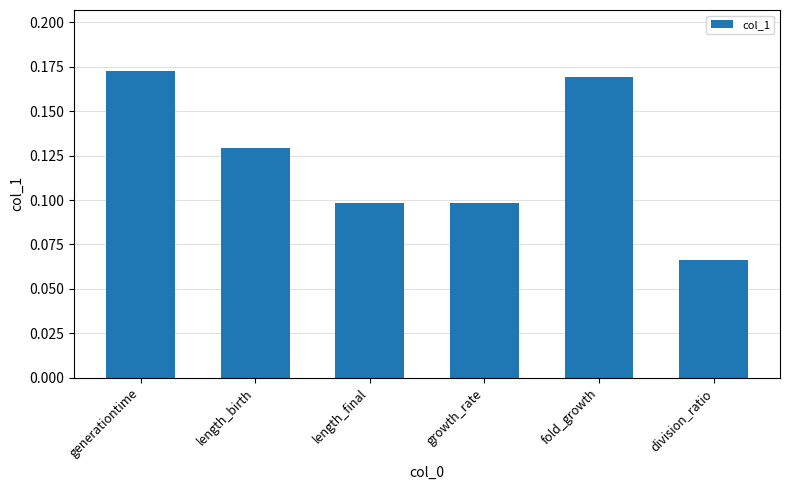

Count the values in the range 0 to 1.

6